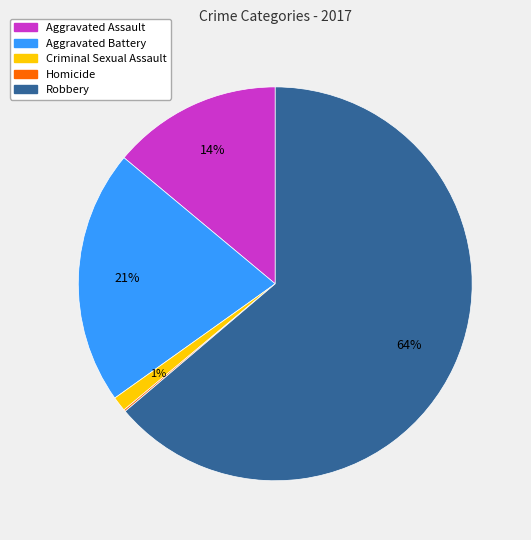

What is the ratio of the value at Aggravated Assault to the value at Aggravated Battery?

0.7